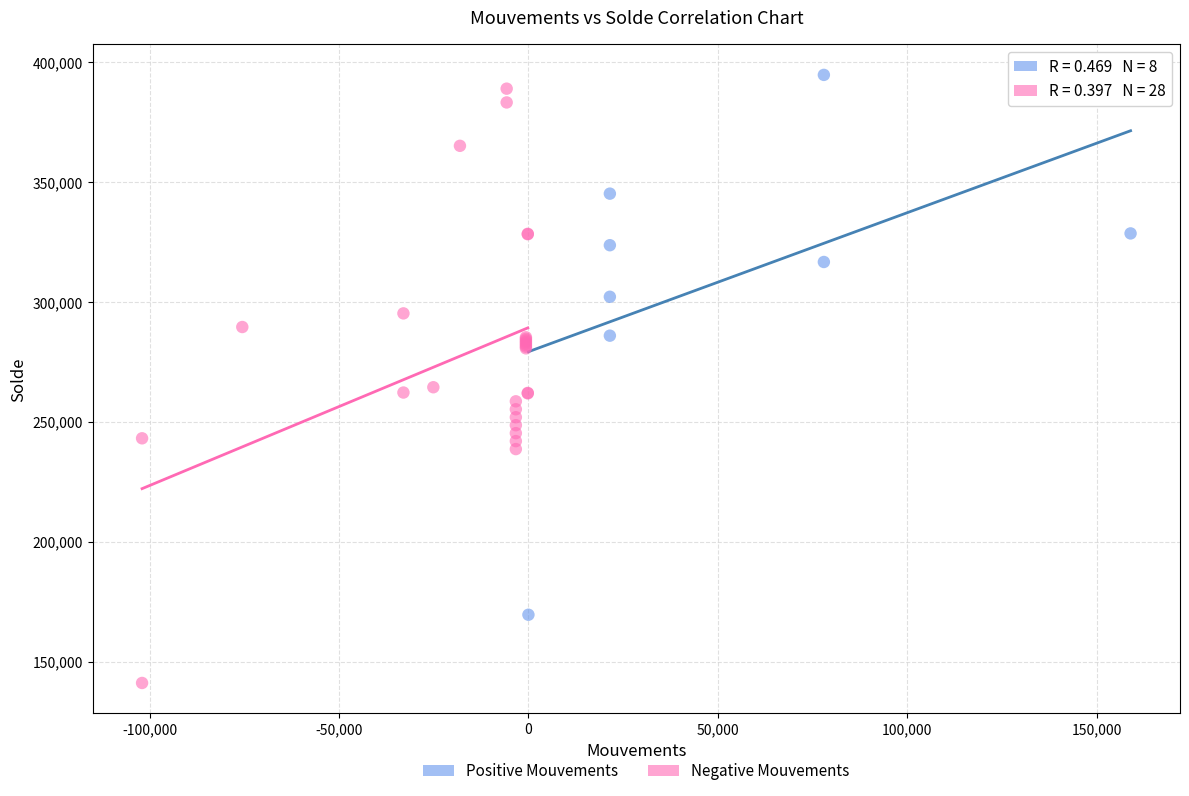

Which series has the widest spread of Y values?

Negative Mouvements